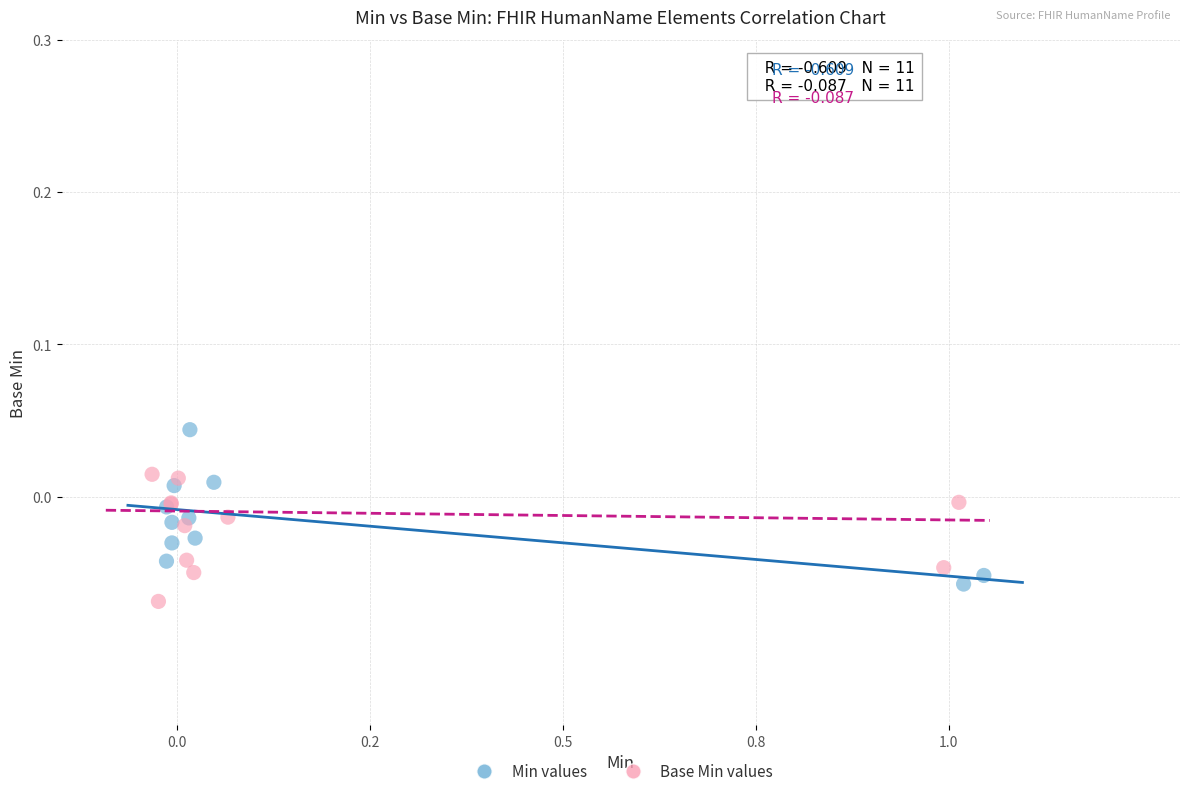

Which series contains the highest Y value?

Min values